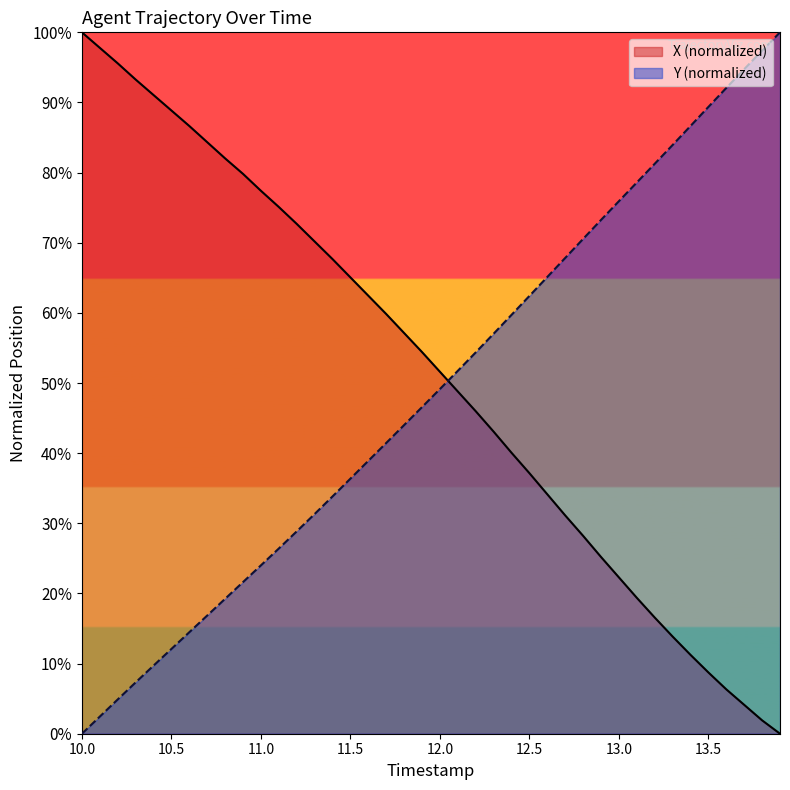

What are all the series names shown in the legend?

X (normalized), Y (normalized)